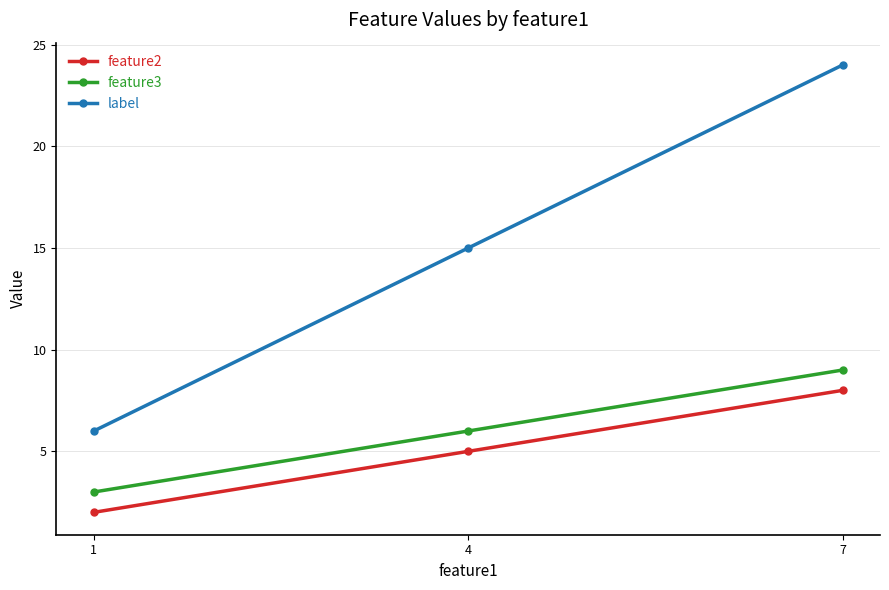

List the labels in order of feature3 value, largest first.

7, 4, 1